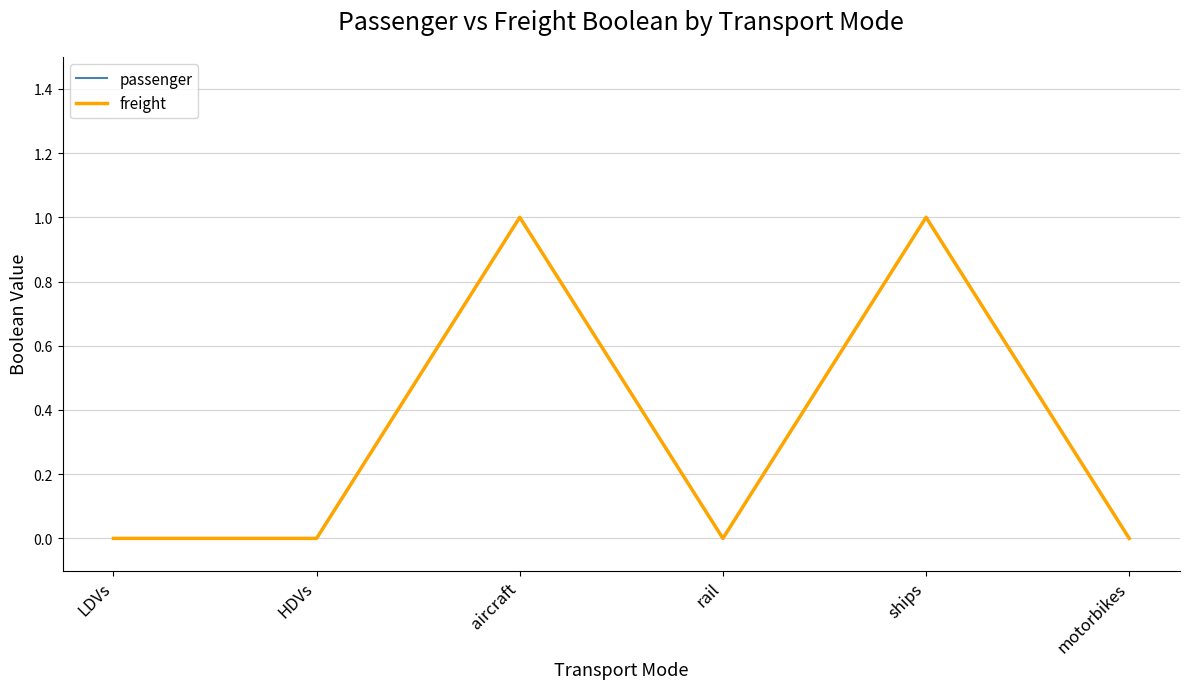

Is this an area chart (filled region under the line)?

No